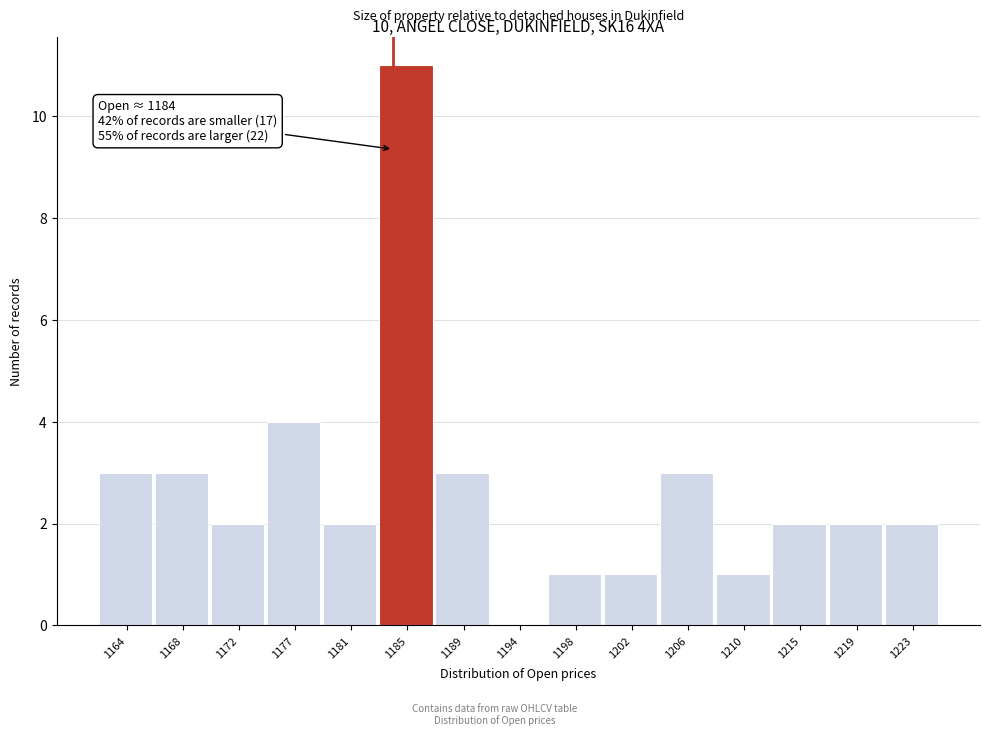

Over which range of the x-axis is the bar tallest?

1183.0 to 1187.0